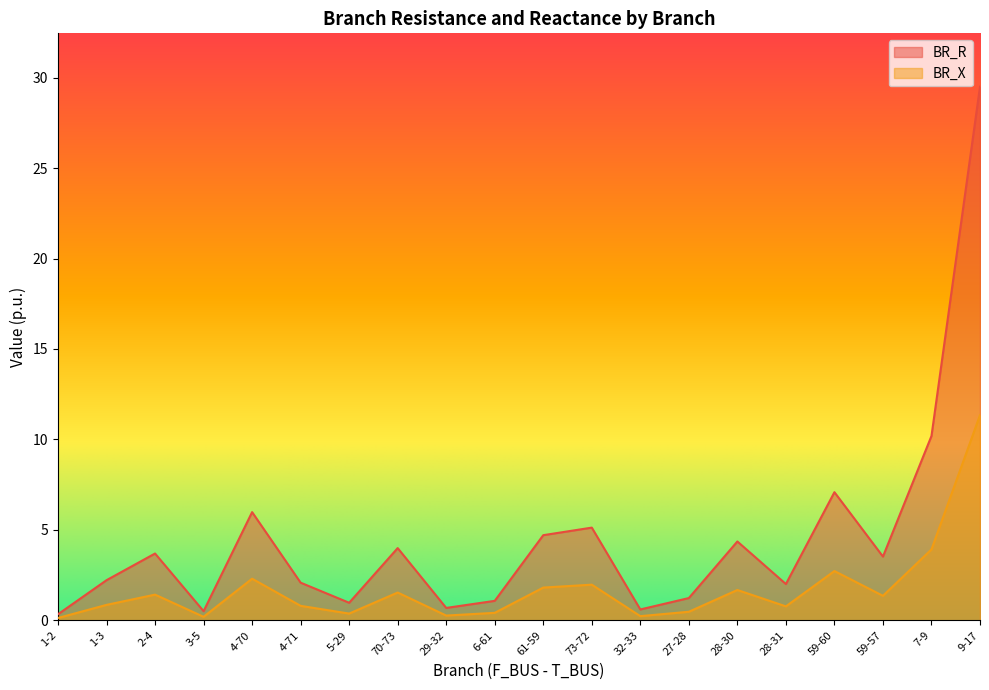

Reading right to left, extract all data points from this chart.

BR_R: 29.5	10.2	3.5	7.1	2.0	4.4	1.2	0.6	5.1	4.7	1.1	0.7	4.0	1.0	2.1	6.0	0.5	3.7	2.2	0.3
BR_X: 11.3	3.9	1.4	2.7	0.8	1.7	0.5	0.2	2.0	1.8	0.4	0.3	1.5	0.4	0.8	2.3	0.2	1.4	0.9	0.1